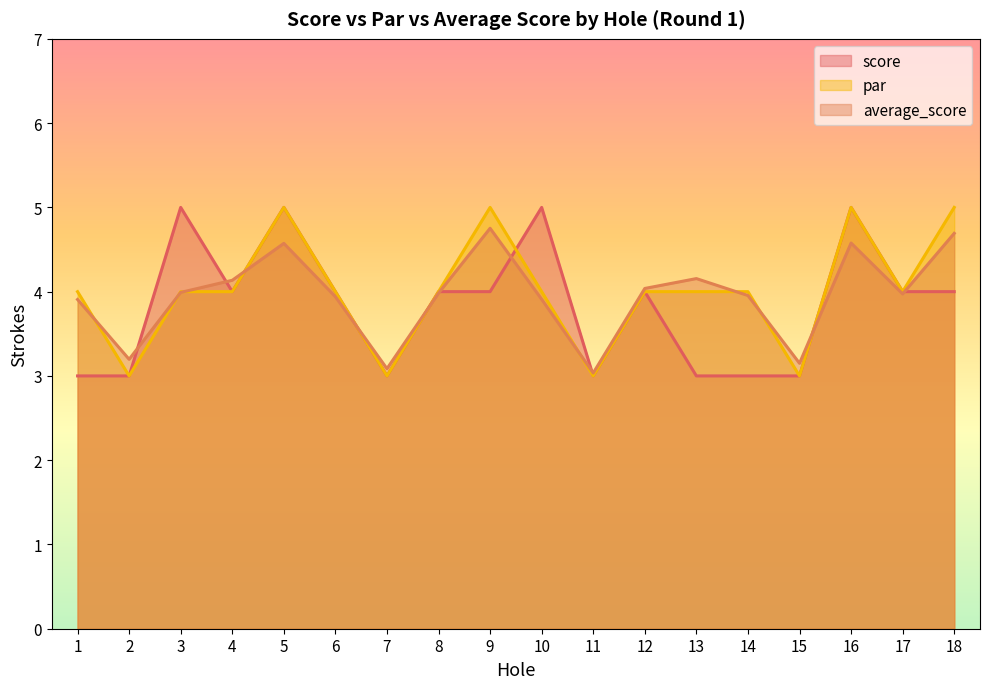

Reading left to right, transcribe all the data shown in this chart.

score: 1=3.0	2=3.0	3=5.0	4=4.0	5=5.0	6=4.0	7=3.0	8=4.0	9=4.0	10=5.0	11=3.0	12=4.0	13=3.0	14=3.0	15=3.0	16=5.0	17=4.0	18=4.0
par: 1=4.0	2=3.0	3=4.0	4=4.0	5=5.0	6=4.0	7=3.0	8=4.0	9=5.0	10=4.0	11=3.0	12=4.0	13=4.0	14=4.0	15=3.0	16=5.0	17=4.0	18=5.0
average_score: 1=3.9	2=3.2	3=4.0	4=4.1	5=4.6	6=3.9	7=3.1	8=4.0	9=4.8	10=3.9	11=3.0	12=4.0	13=4.2	14=4.0	15=3.1	16=4.6	17=4.0	18=4.7